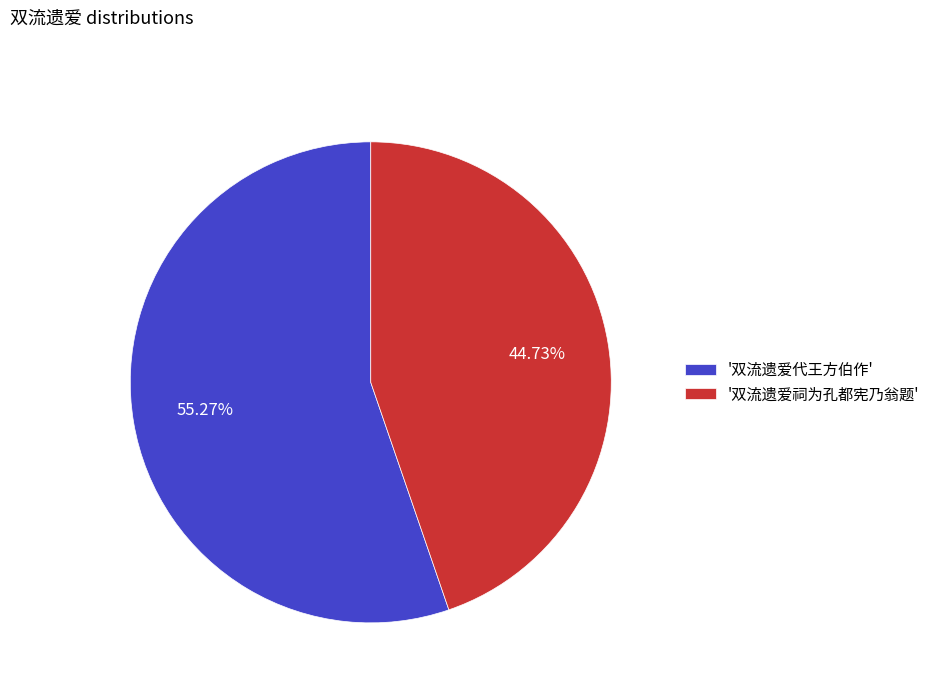

Between '双流遗爱代王方伯作' and '双流遗爱祠为孔都宪乃翁题', which is larger?

'双流遗爱代王方伯作'